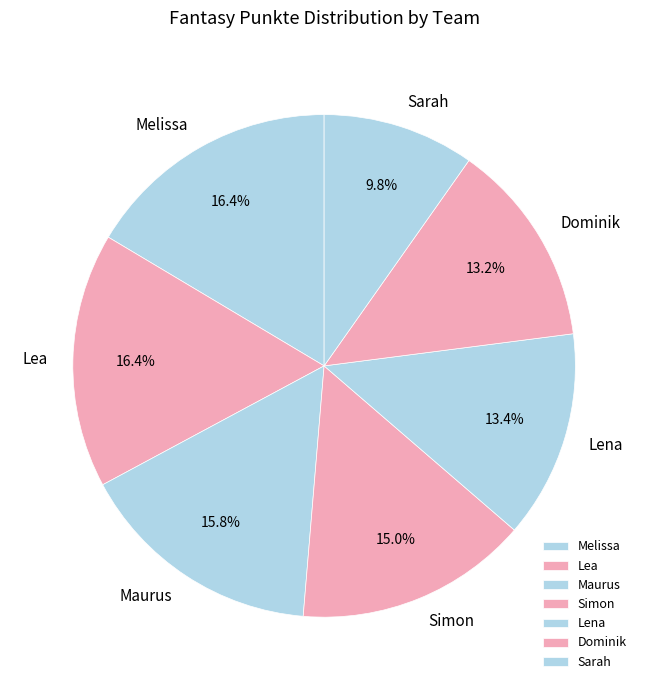

Which category has the smallest portion of the pie?

Sarah